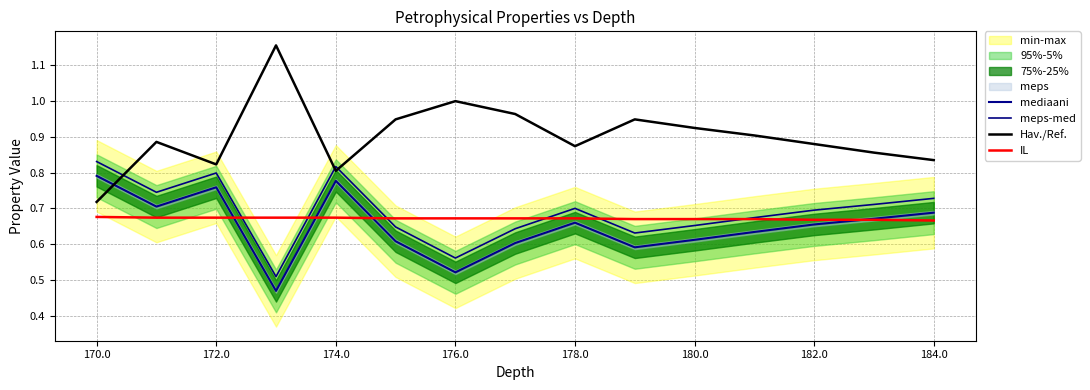

What is the maximum value shown in the chart?

1.2